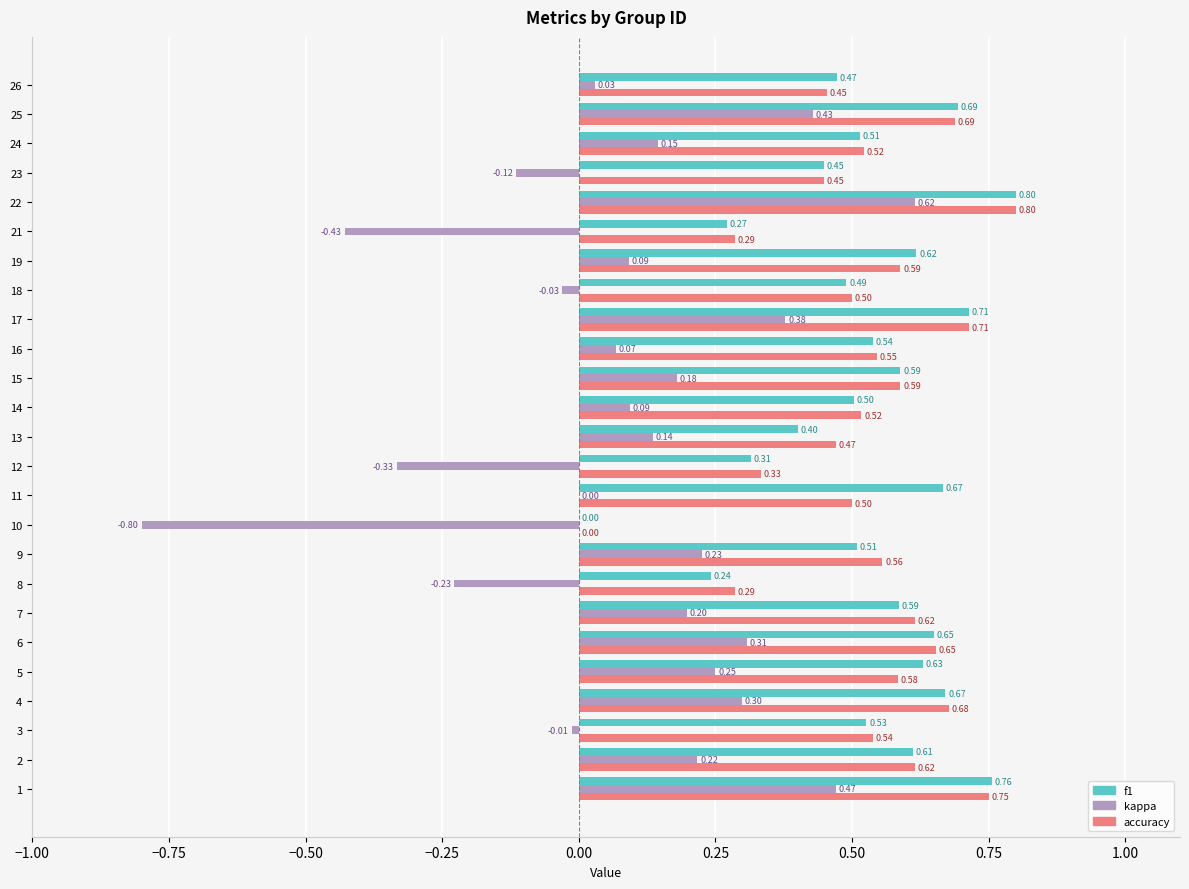

At which category is the sum across all series the highest?

22